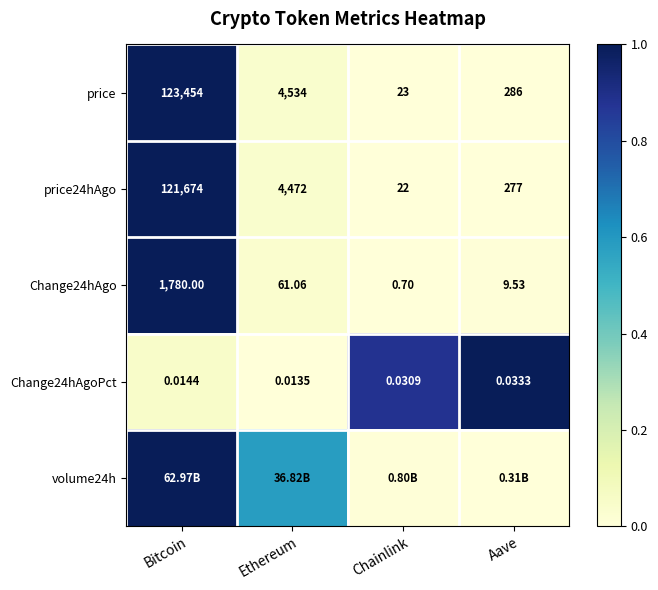

Which category has the highest value in the Change24hAgo series?

Bitcoin